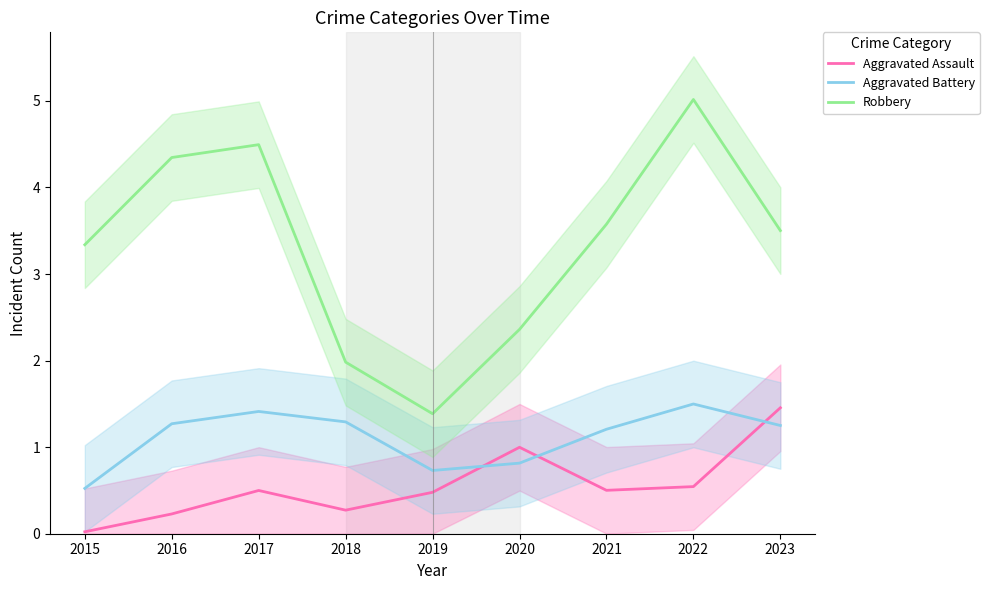

What is the value of the Robbery point at the 7th from the left?

3.6